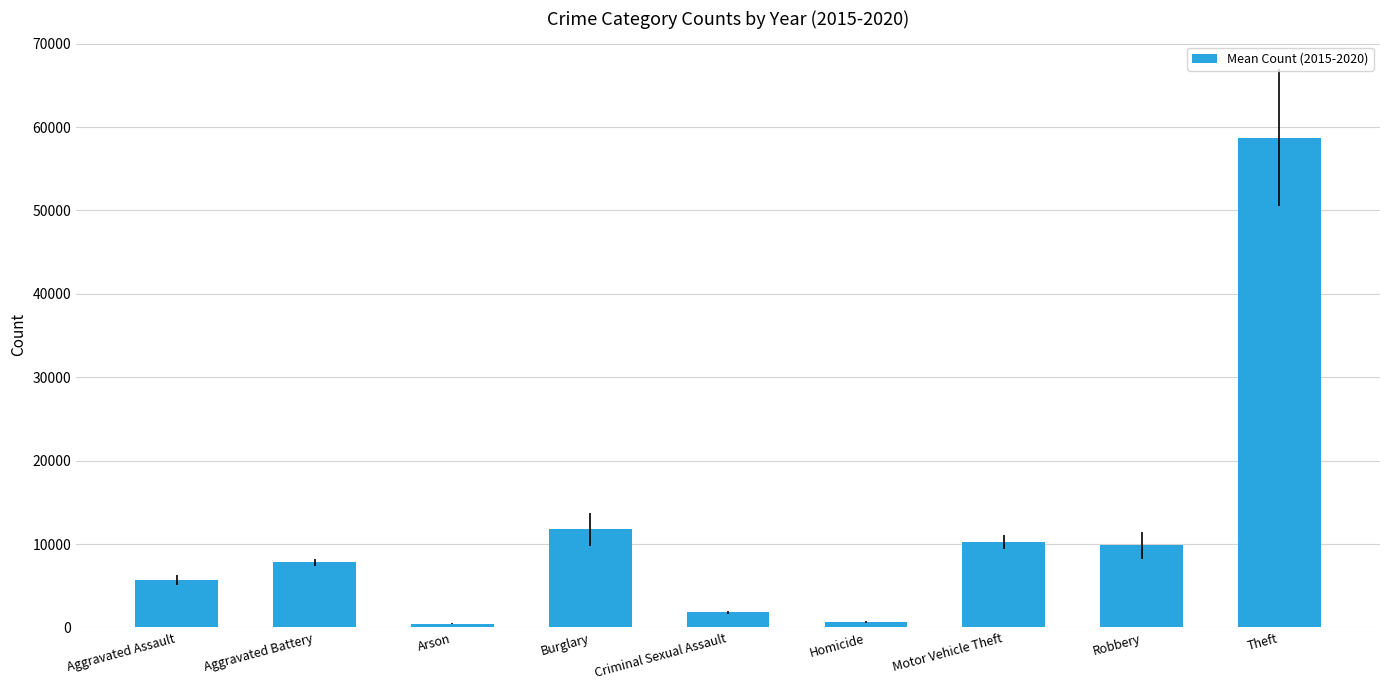

Approximately how many times larger is the value at Motor Vehicle Theft compared to Theft?

0.2